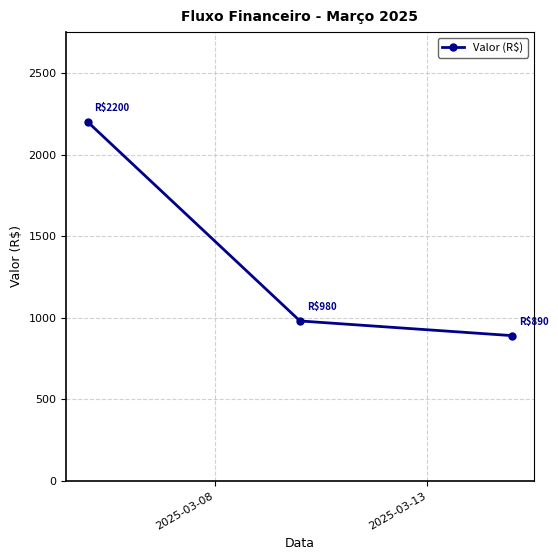

Does the chart have visible grid lines?

Yes